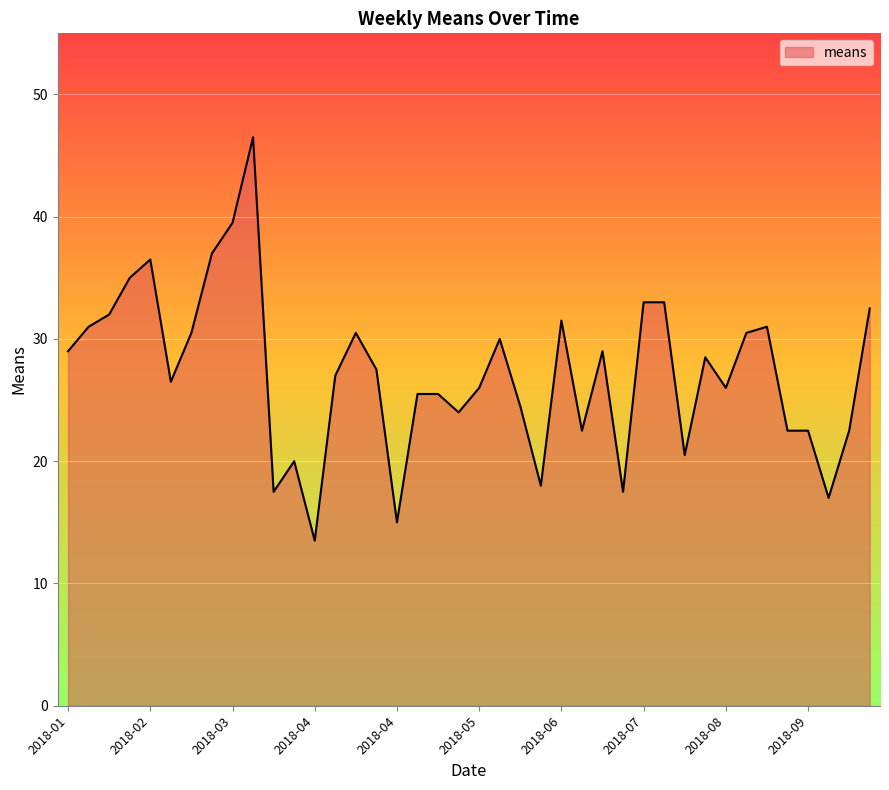

What is the greatest value displayed?

46.5